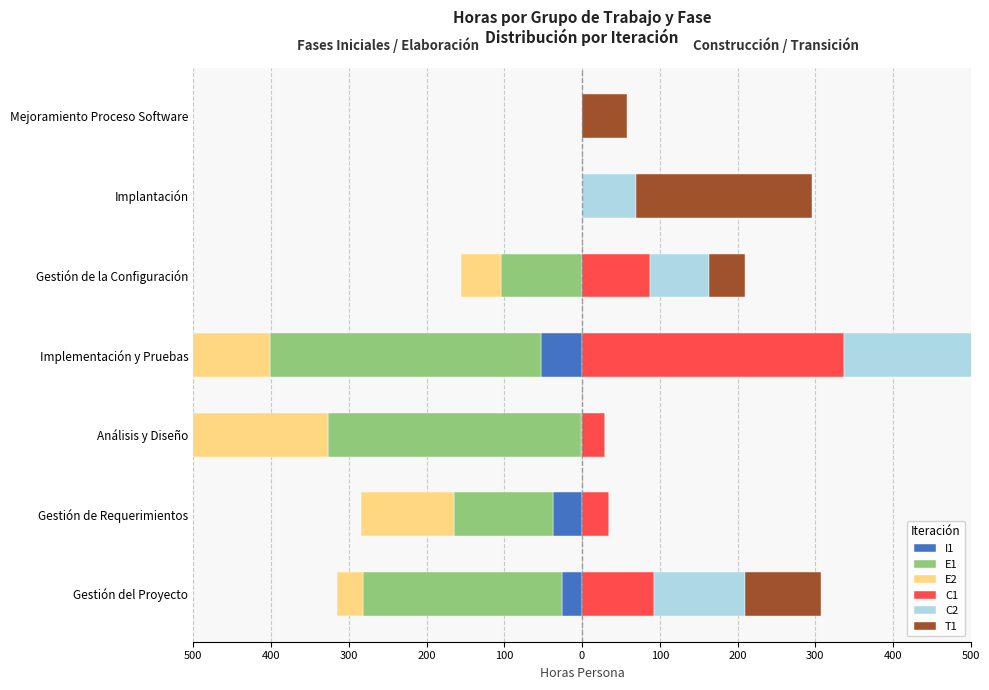

What is the maximum value for T1?

226.6